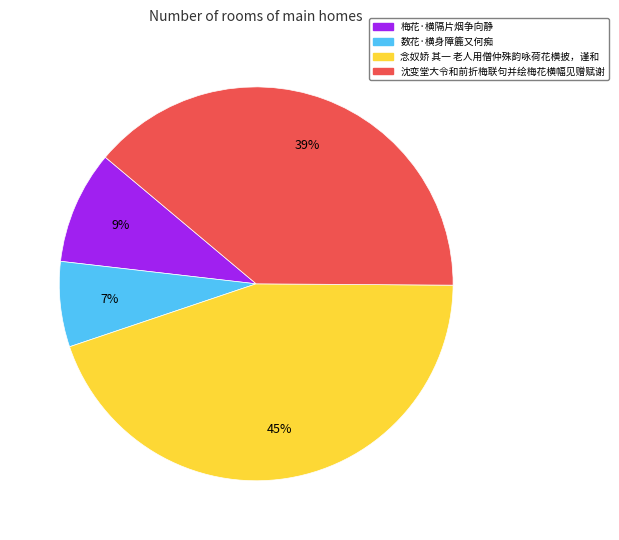

Combined, do 梅花·横隔片烟争向静 and 念奴娇 其一 老人用僧仲殊韵咏荷花横披，谨和 account for over 50%?

Yes